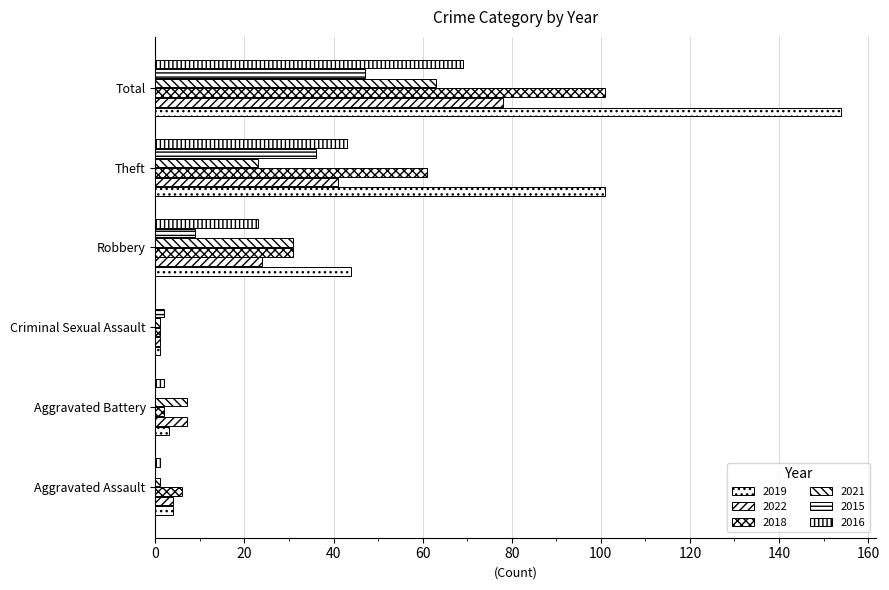

How many series are shown in this chart?

6